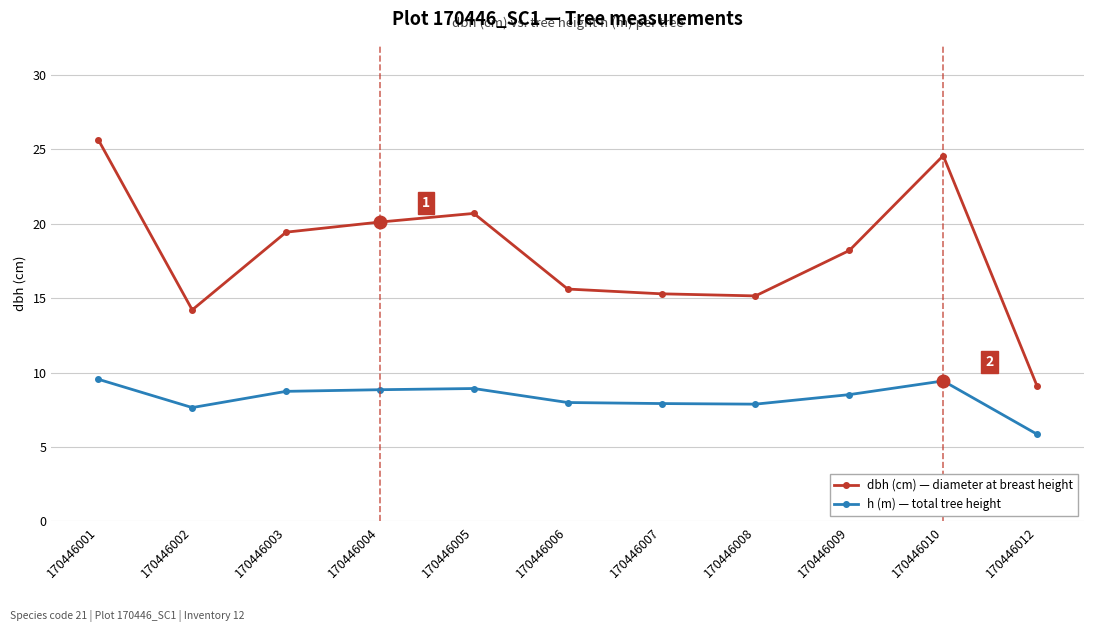

How many categories are shown in the chart?

11